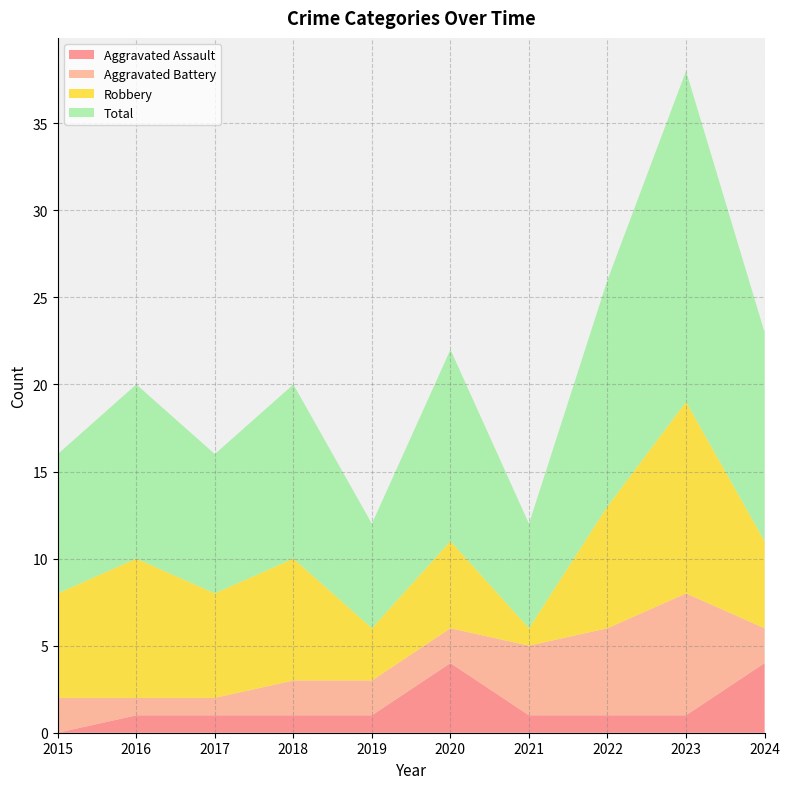

Reading left to right, extract all data points from this chart.

Aggravated Assault: 0	1	1	1	1	4	1	1	1	4
Aggravated Battery: 2	1	1	2	2	2	4	5	7	2
Robbery: 6	8	6	7	3	5	1	7	11	5
Total: 8	10	8	10	6	11	6	13	19	12